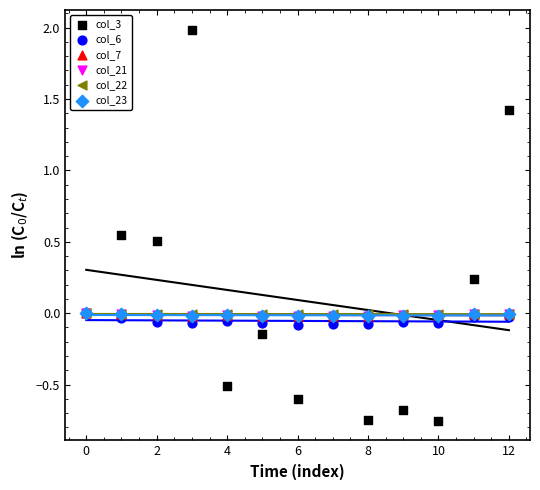

What are all the series names shown in the legend?

col_3, col_6, col_7, col_21, col_22, col_23